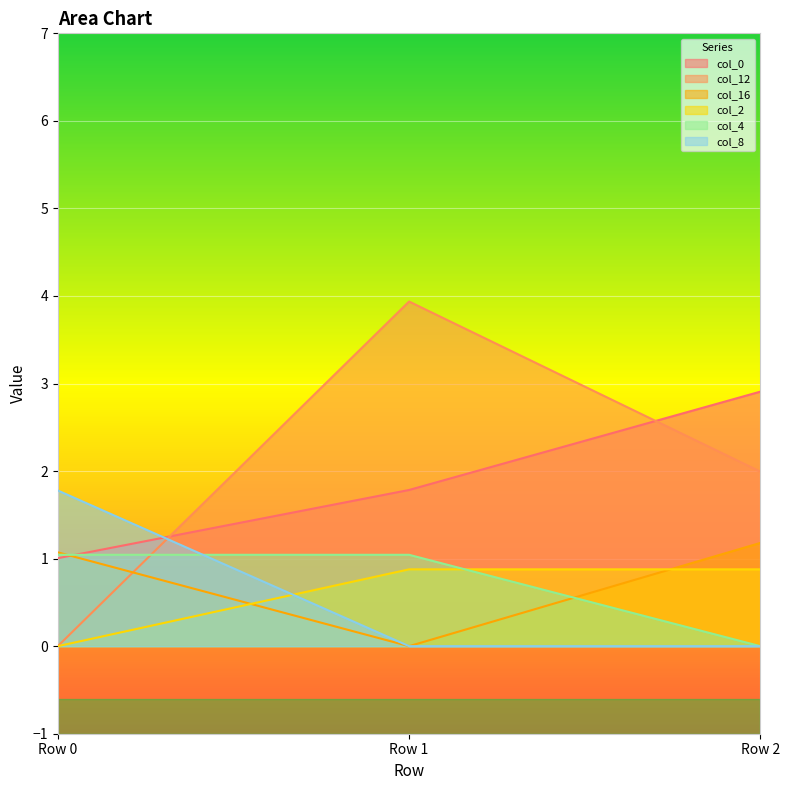

What is the average value of the col_8 series?

0.6